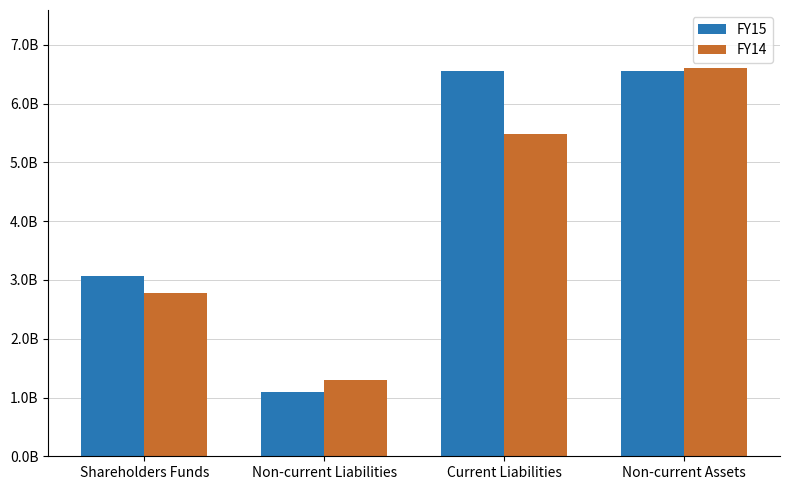

List the series in order of their overall mean, lowest first.

FY14, FY15